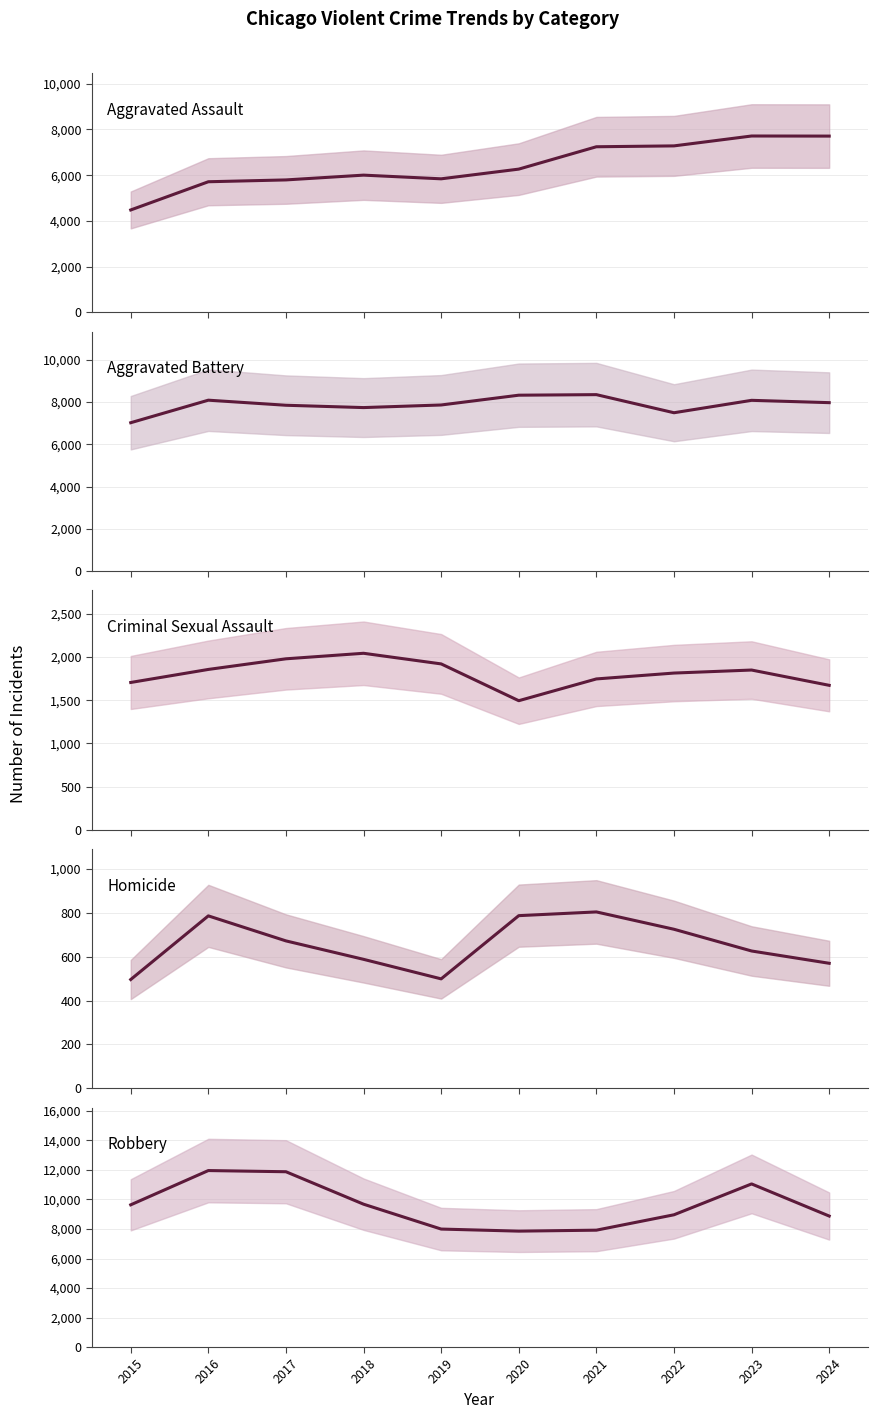

How many interior local valleys does the Aggravated Assault series have?

1